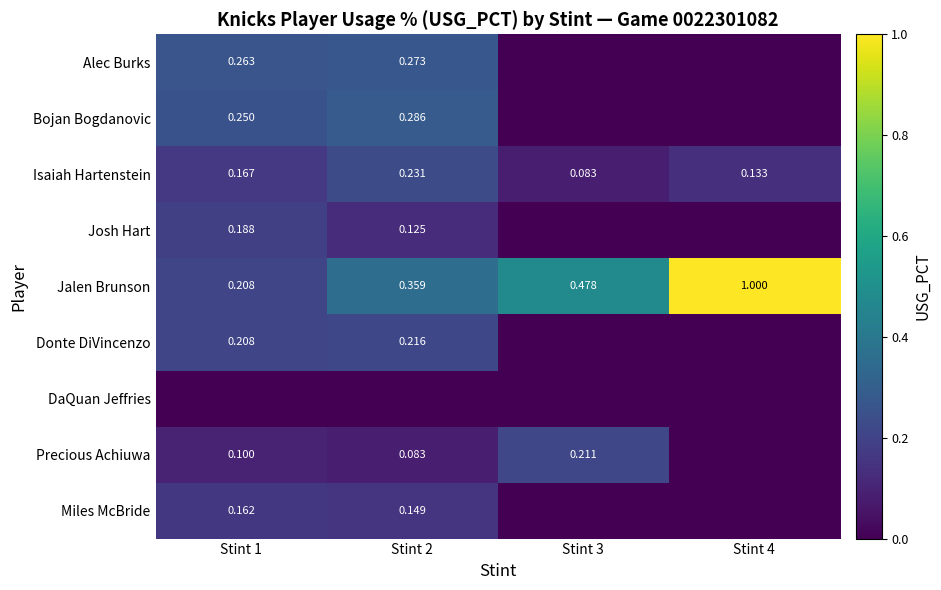

Is the value of Alec Burks at Stint 1 greater than the value of Precious Achiuwa at Stint 2?

Yes